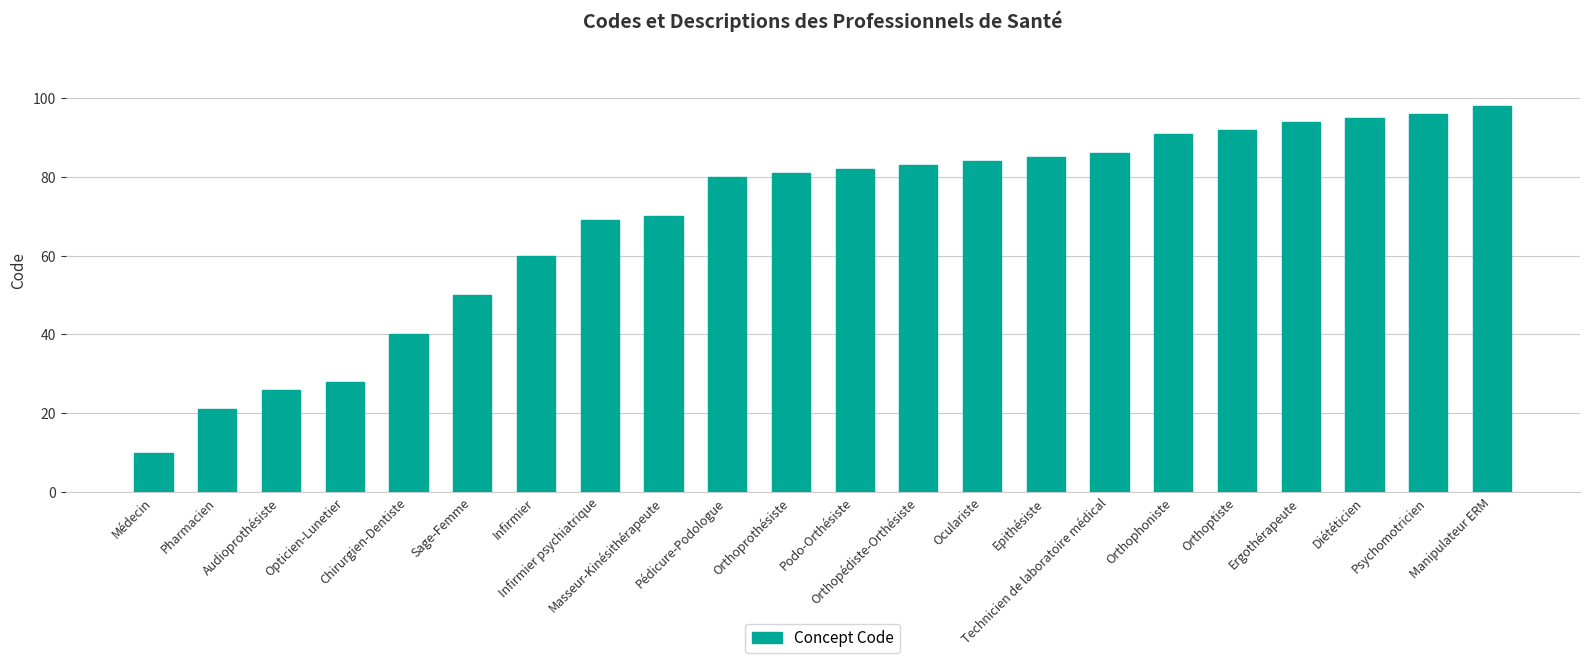

Does the chart contain stacked bars?

No